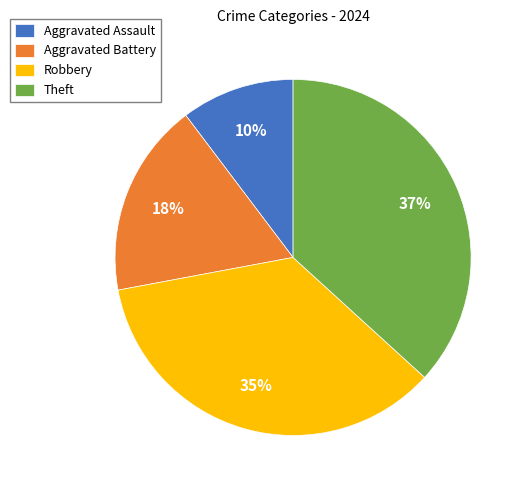

What is the smallest slice in the pie chart?

Aggravated Assault